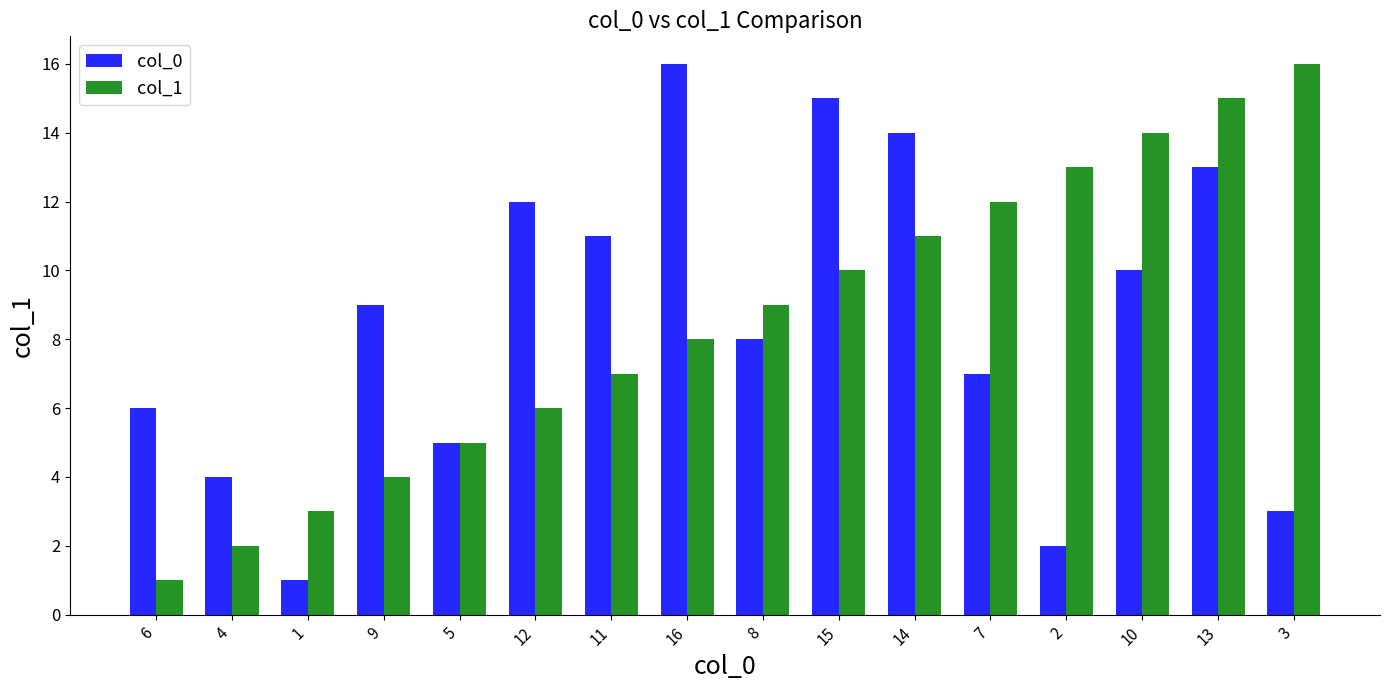

What is the value of the col_1 bar at the 11th from the left?

11